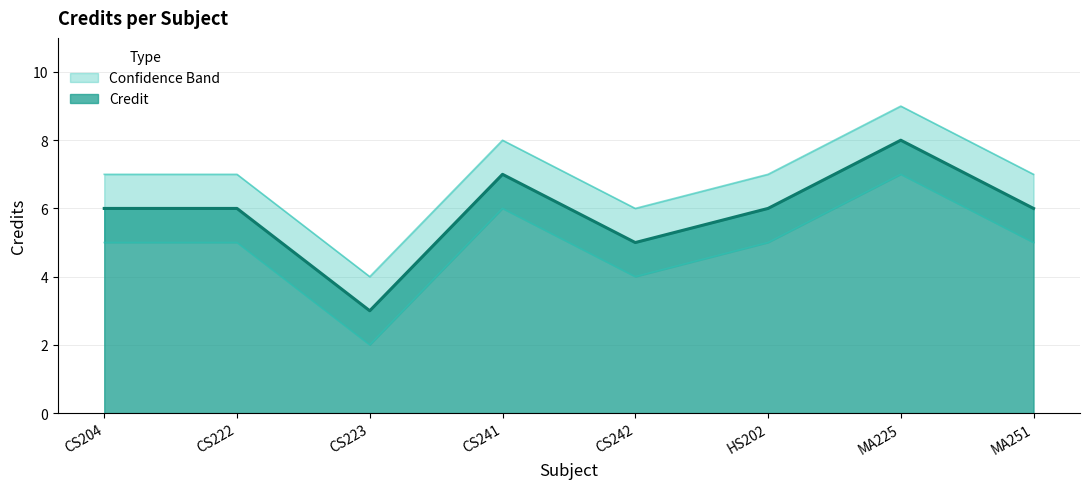

True or false: Credit_upper and Credit_lower intersect in this chart.

False